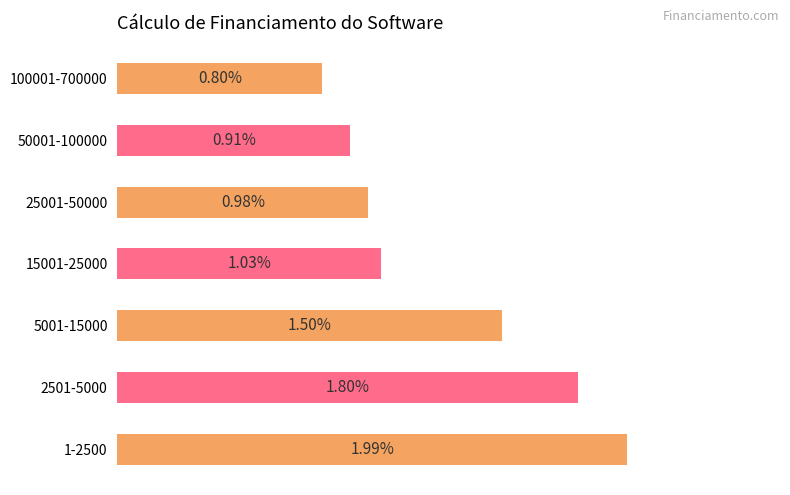

List the labels in order of value, largest first.

1-2500, 2501-5000, 5001-15000, 15001-25000, 25001-50000, 50001-100000, 100001-700000